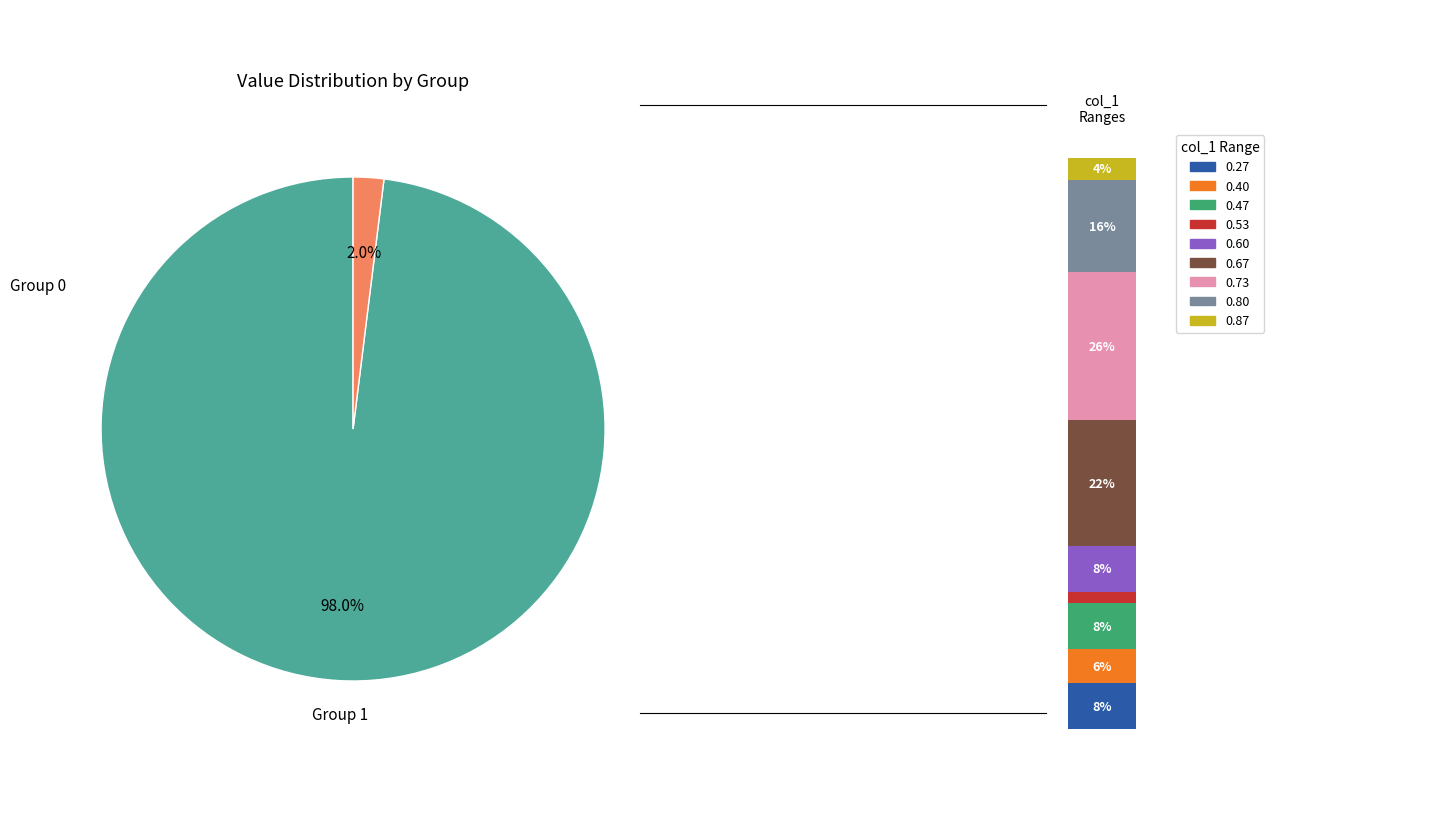

Between col_2=0 and col_2=1, which is larger?

col_2=0